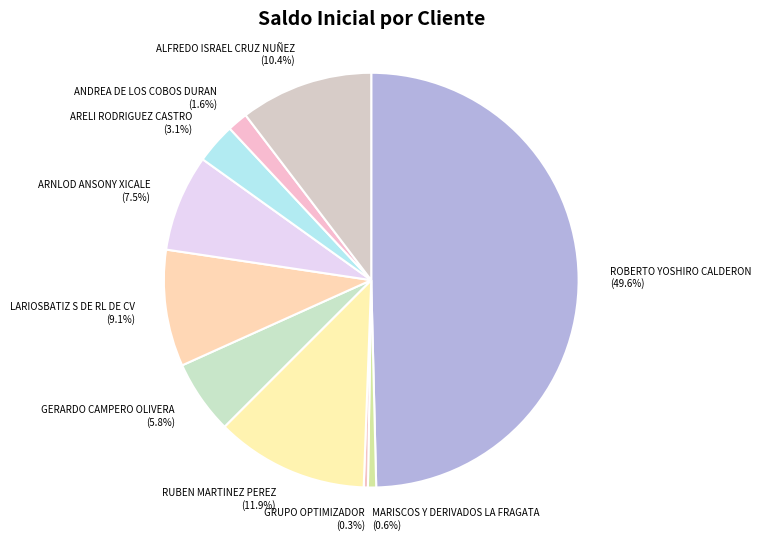

Does ARNLOD ANSONY XICALE account for over 50% of the chart?

No